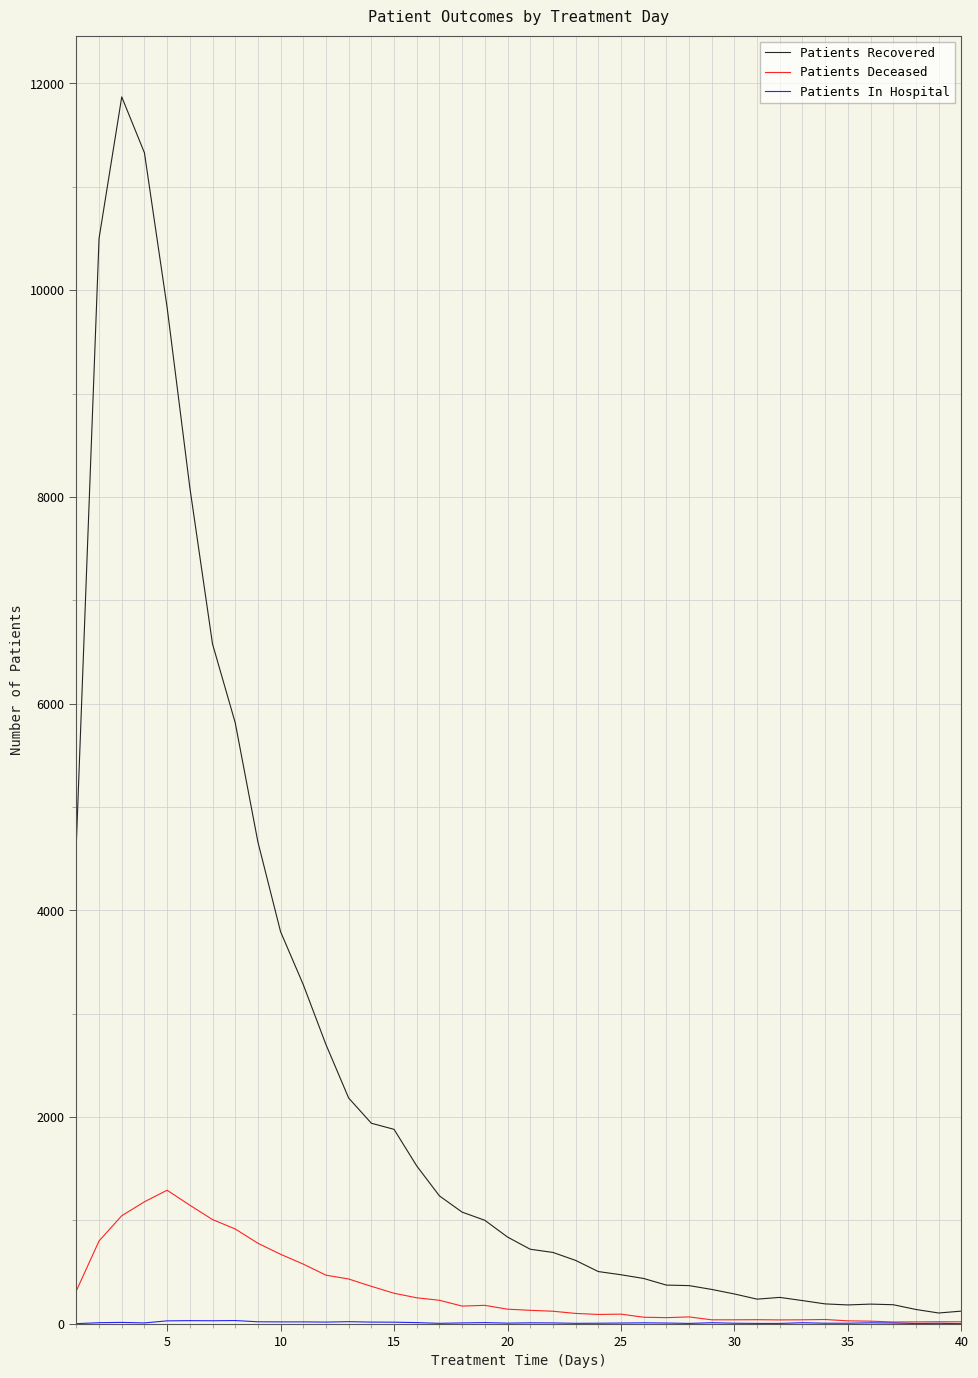

Which series has the largest total across all categories?

Patients Recovered